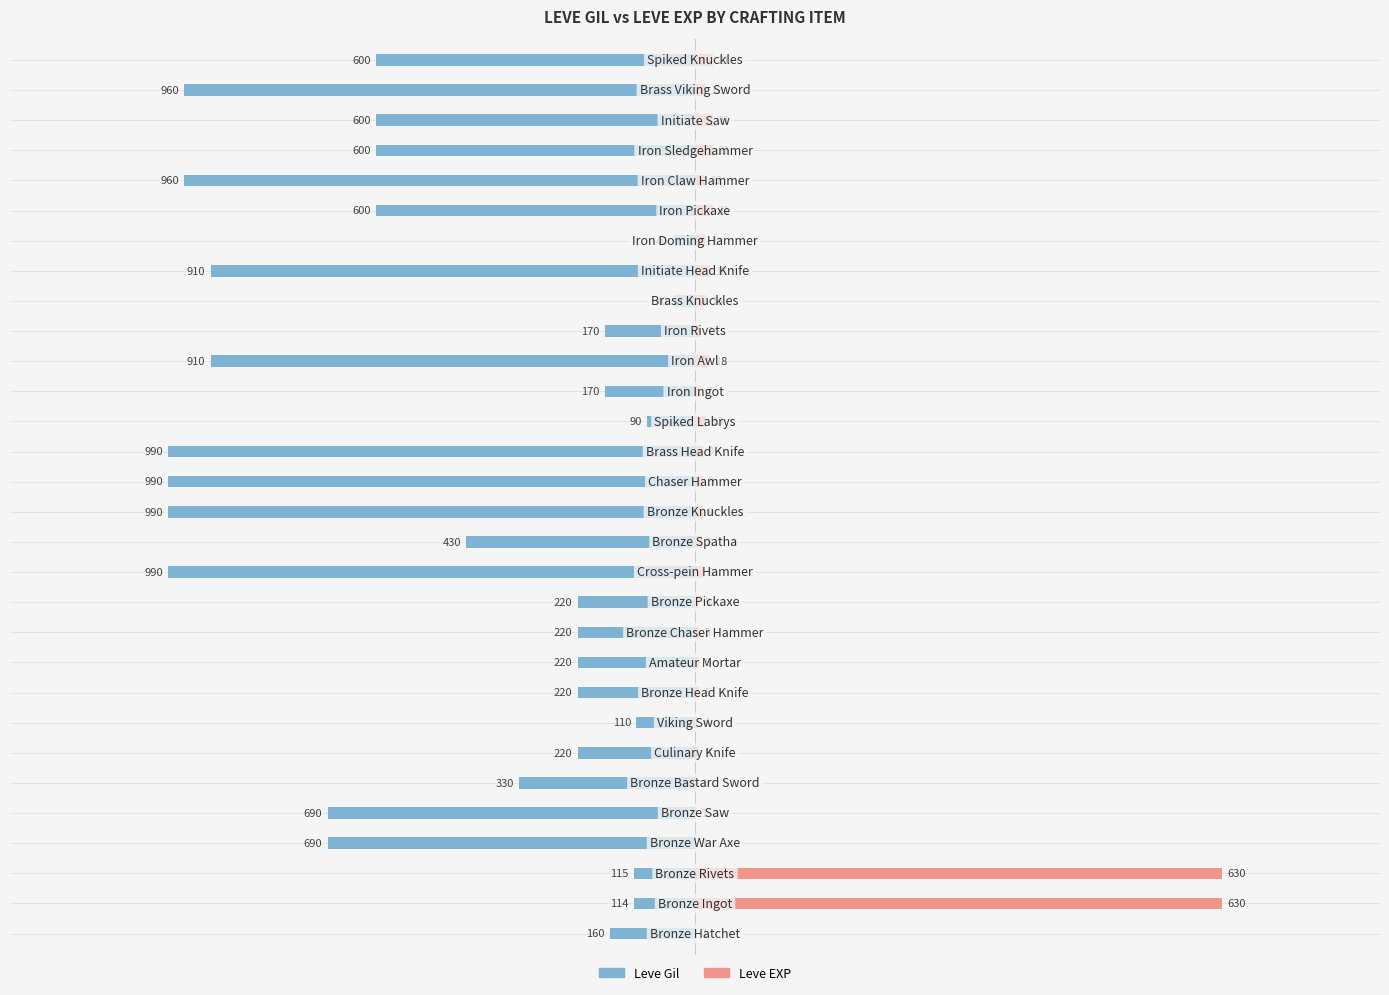

What are all the series names shown in the legend?

Leve Gil, Leve EXP